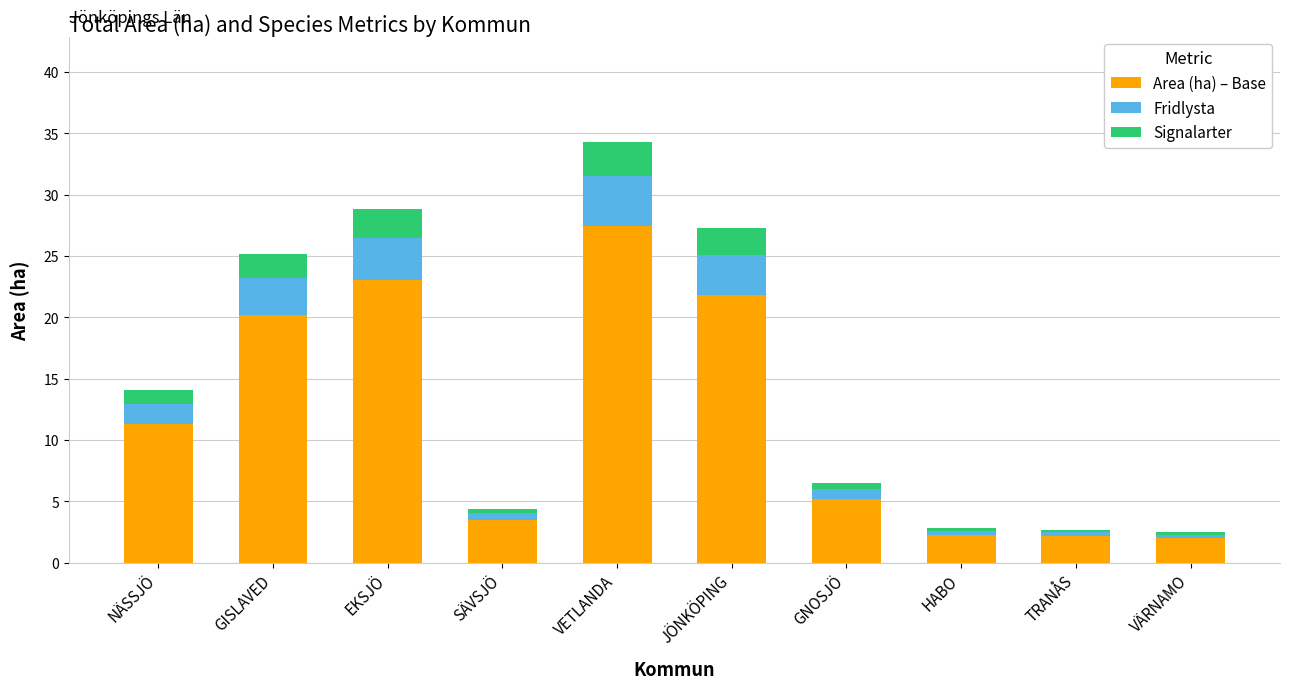

What is the maximum value for Area (ha) – Base?

27.4